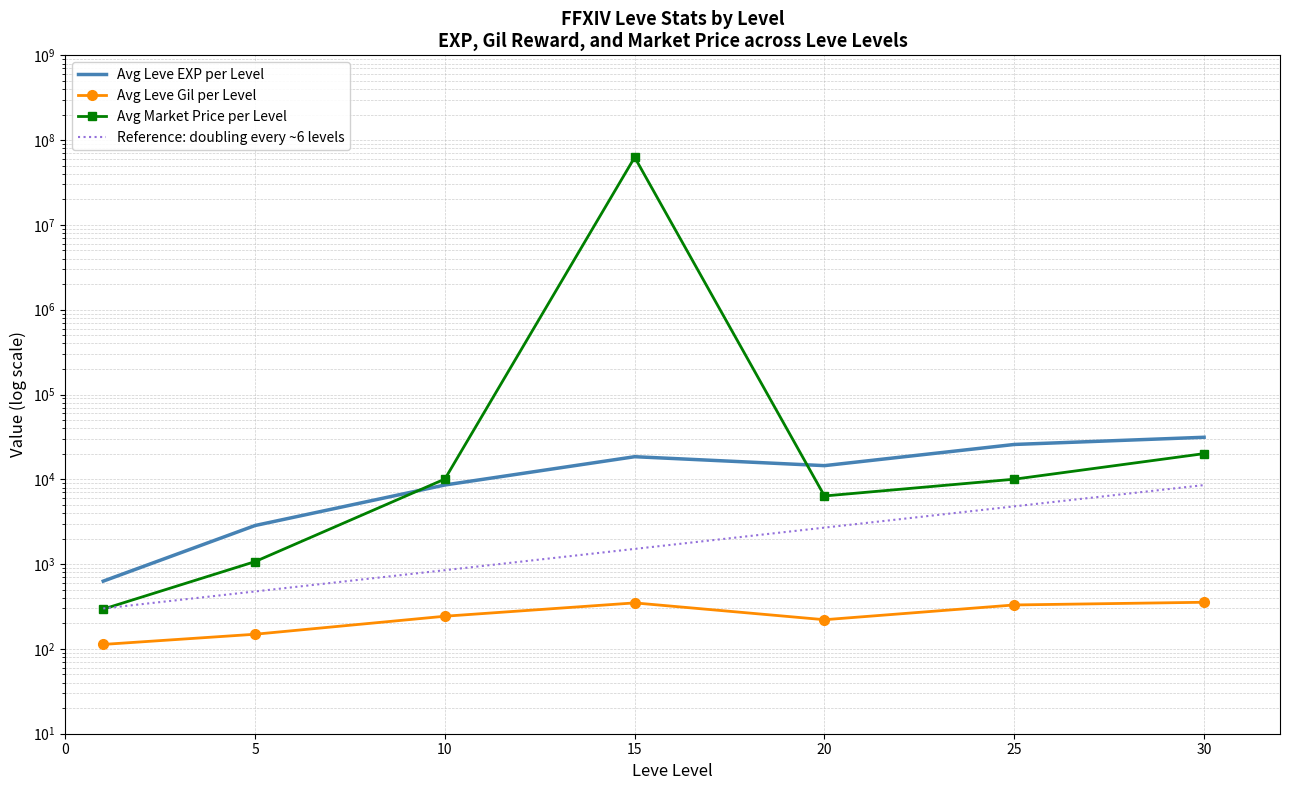

What is the value of the Avg Leve EXP per Level point at the 4th from the left?

18485.0